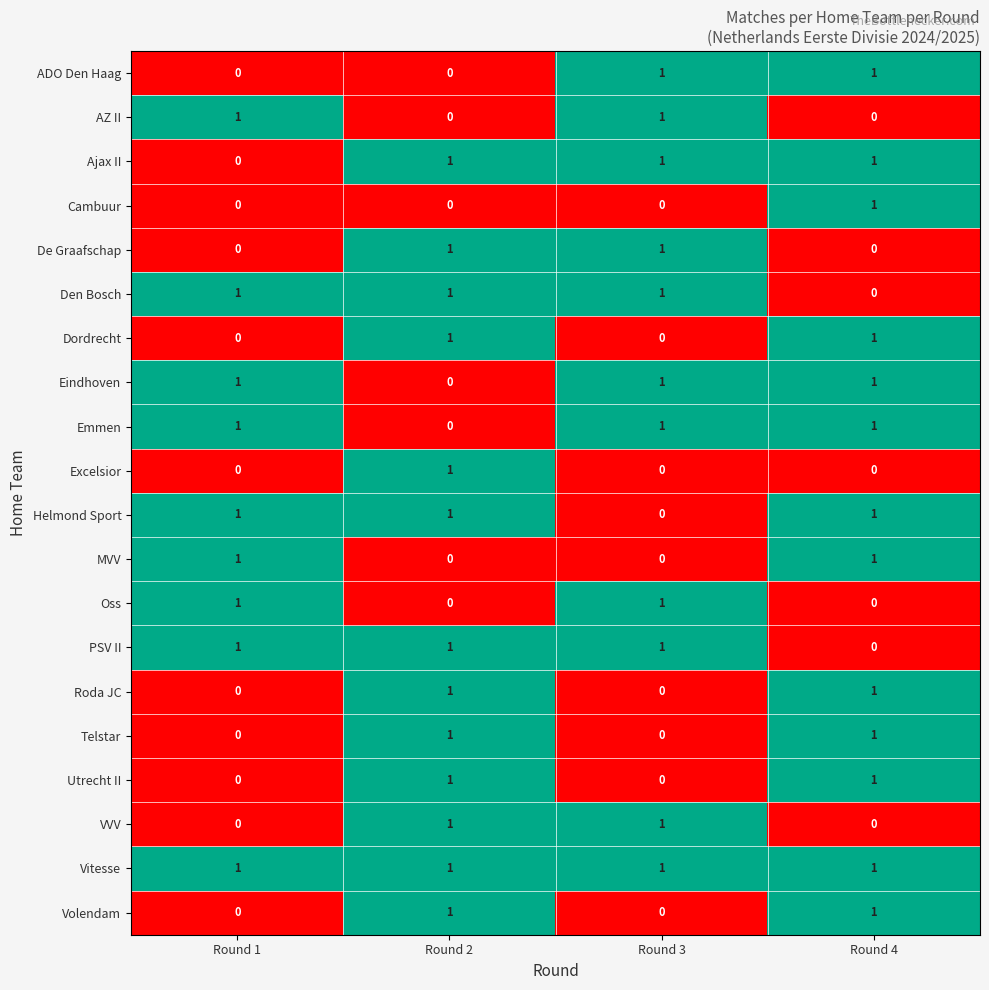

The Roda JC series shows 0 at Round 3. True or false?

True